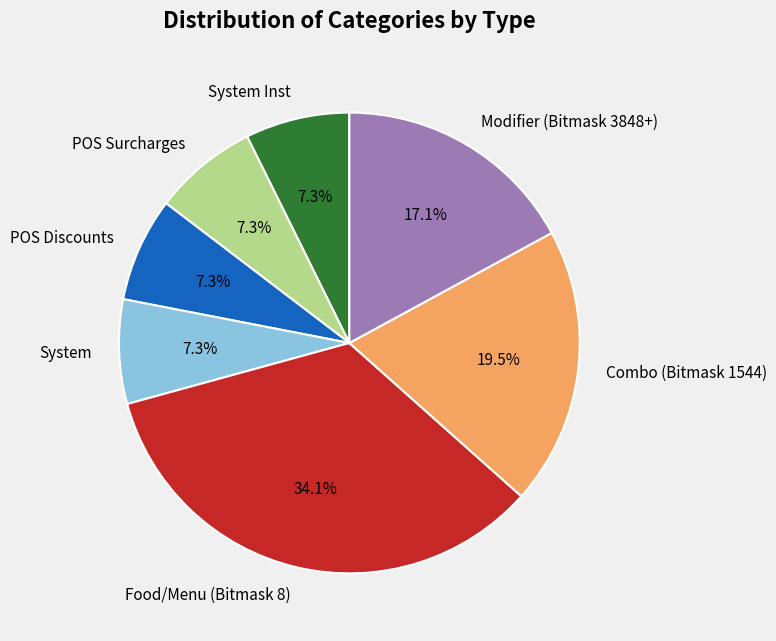

Is POS Discounts the majority of the pie?

No